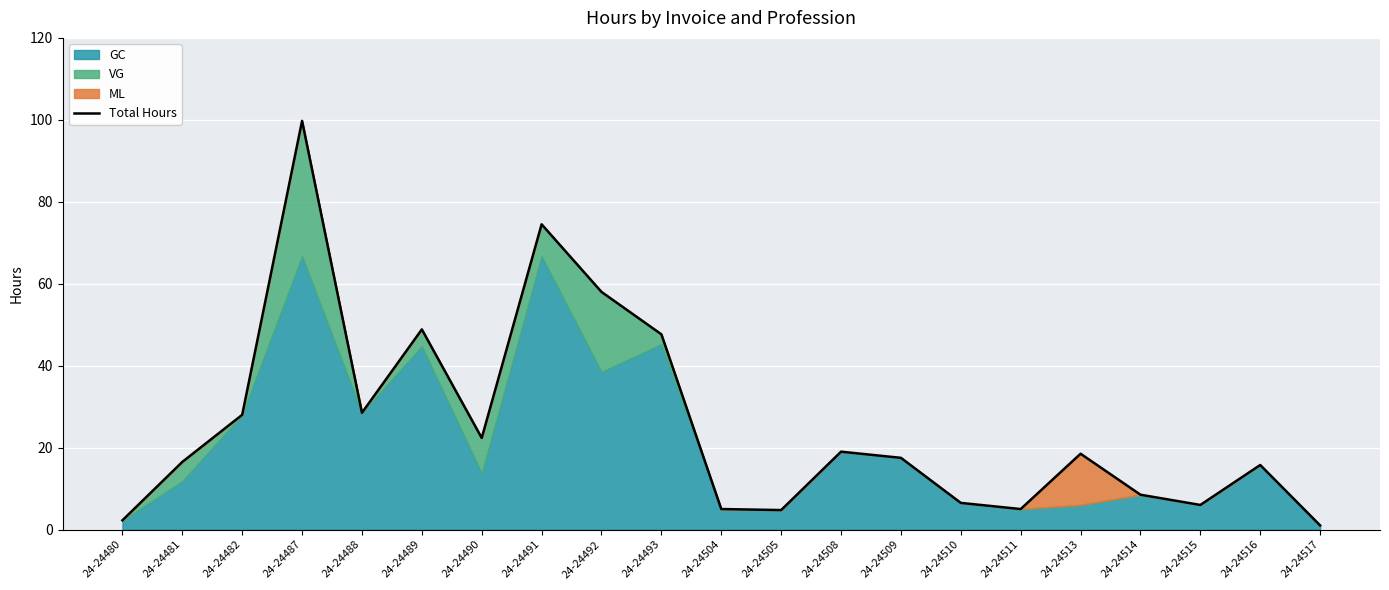

The value at 24-24489 is 15.3. True or false?

False